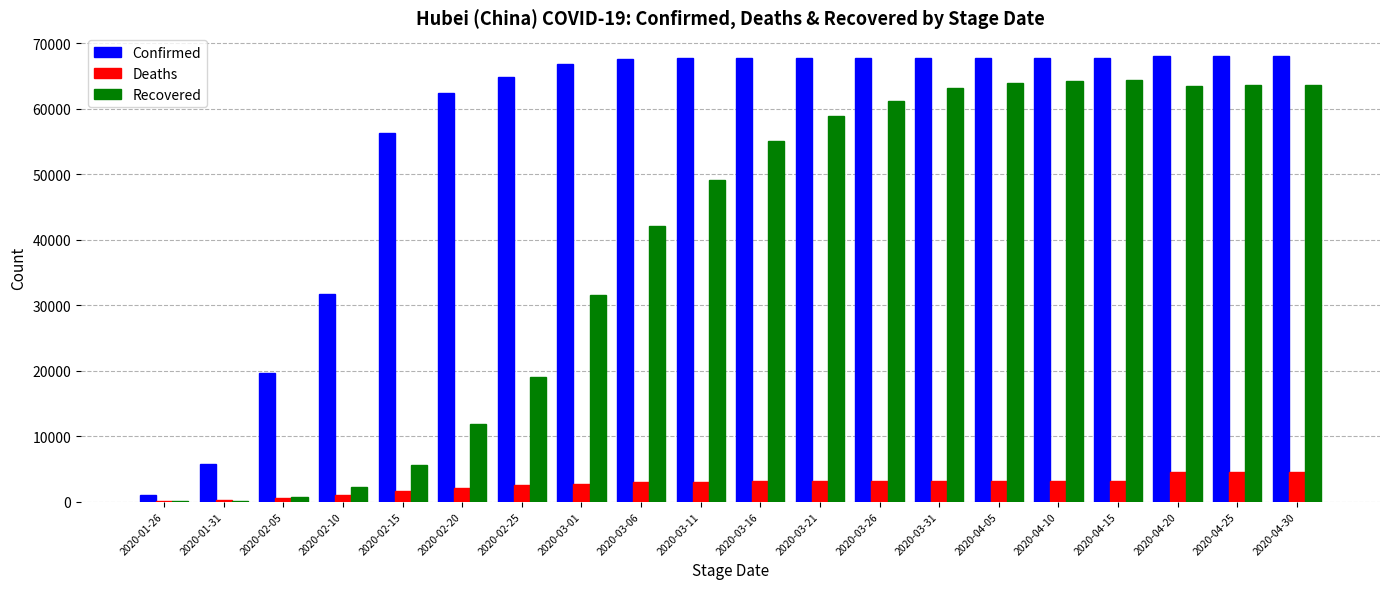

Which series has the largest total across all categories?

Confirmed